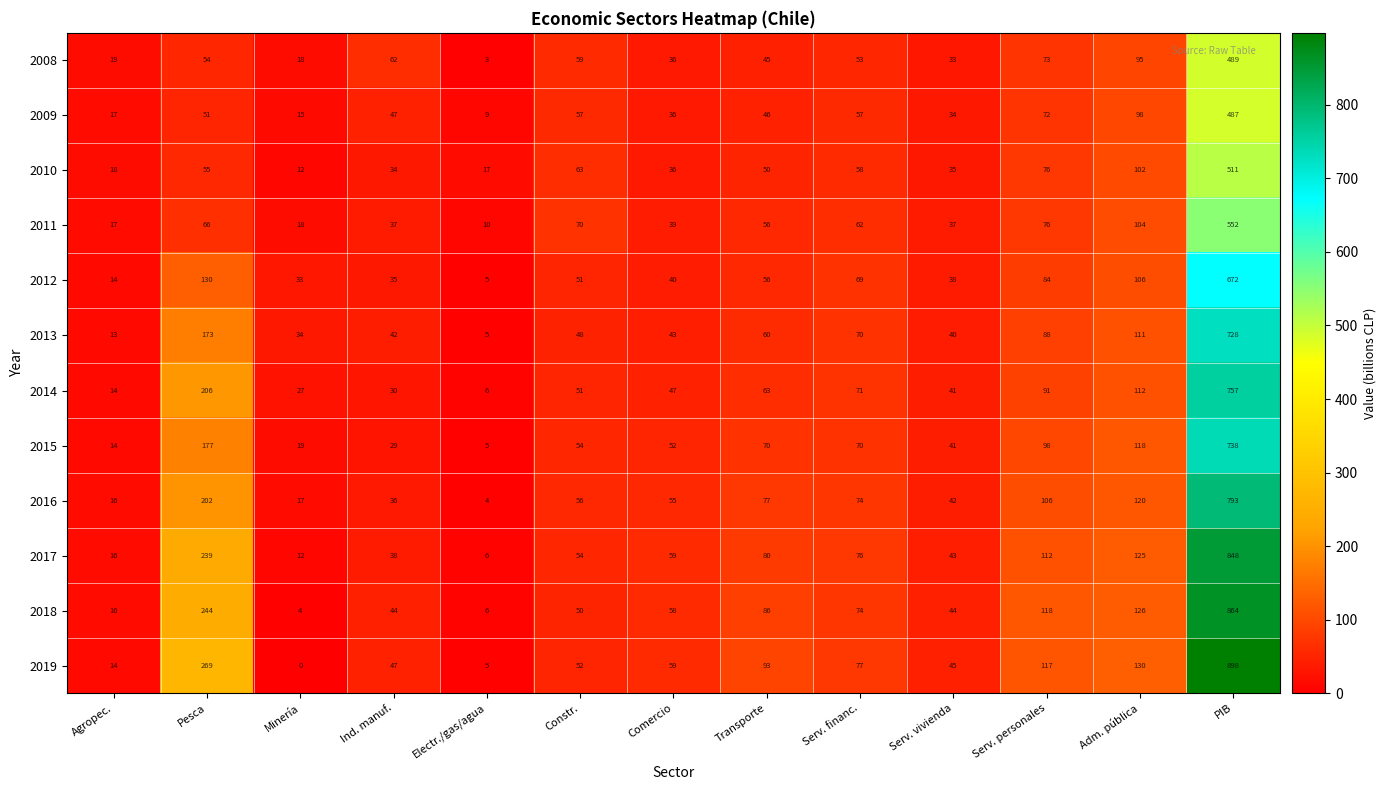

Rank the categories by 2016 value from lowest to highest.

Electr./gas/agua, Agropec., Minería, Ind. manuf., Serv. vivienda, Comercio, Constr., Serv. financ., Transporte, Serv. personales, Adm. pública, Pesca, PIB